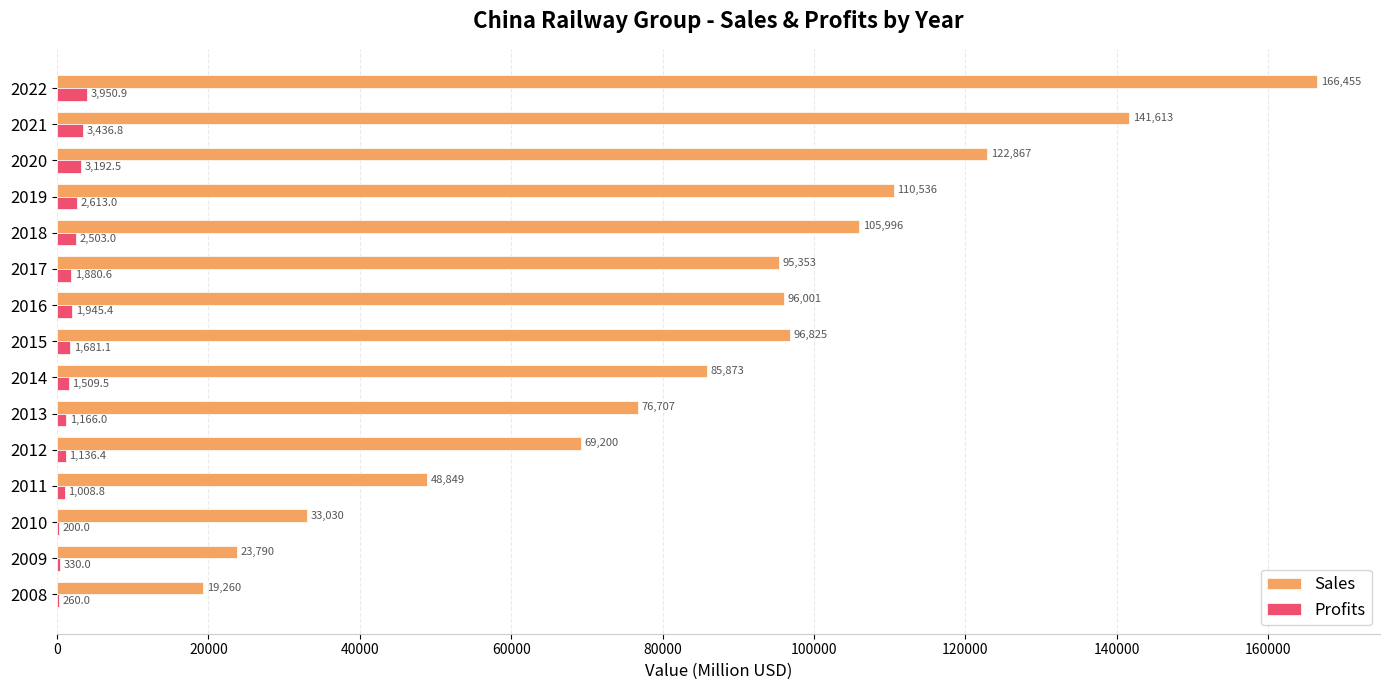

What is the sum of all Profits values?

26814.0